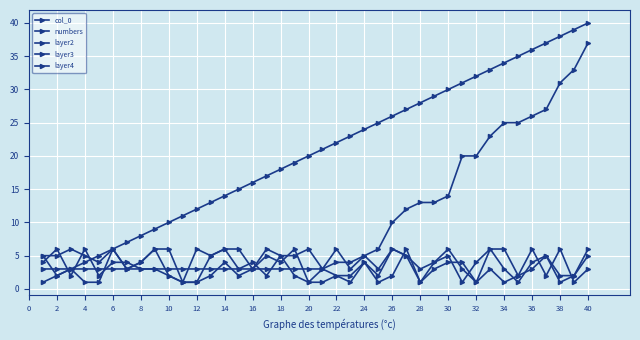

Which series ends up on top after the final intersection of layer4 and layer3?

layer3